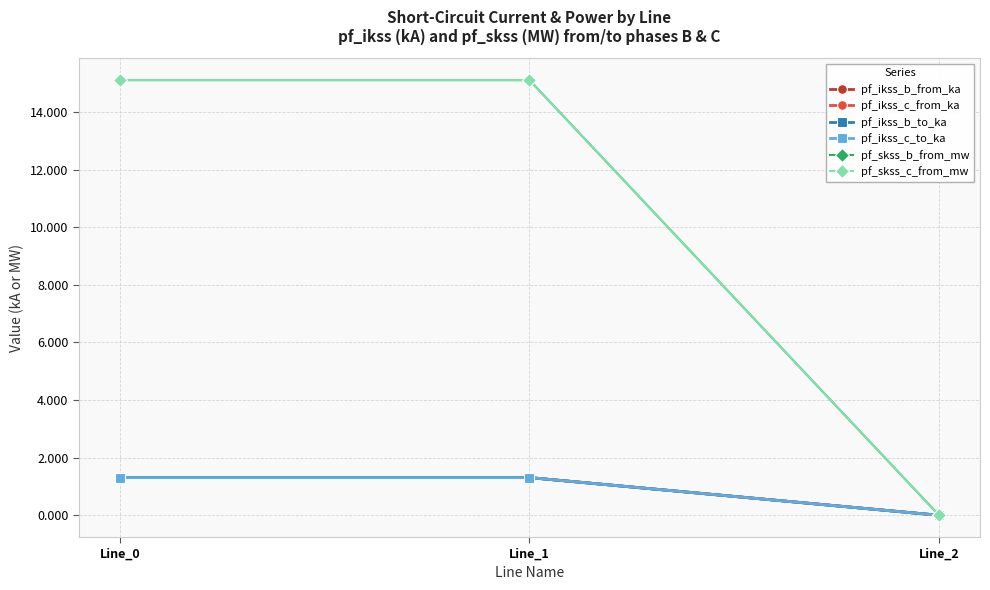

Is this an area chart (filled region under the line)?

No